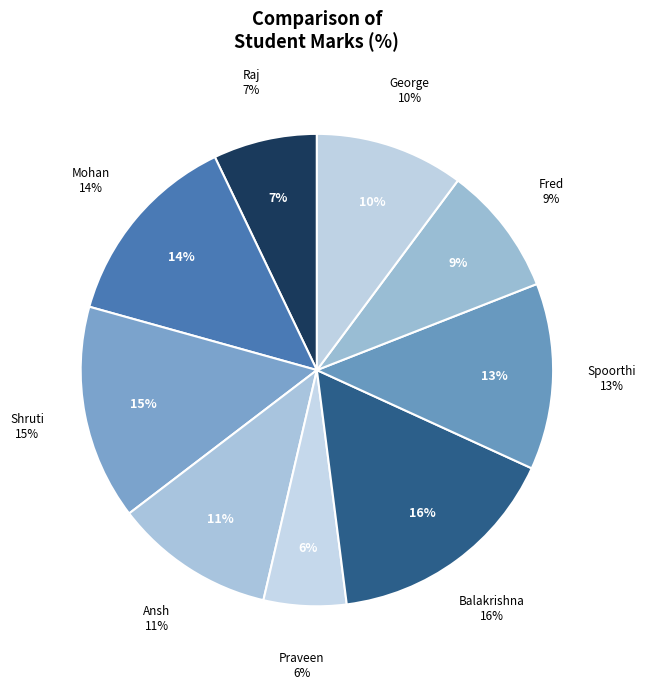

Does Ansh account for over 50% of the chart?

No